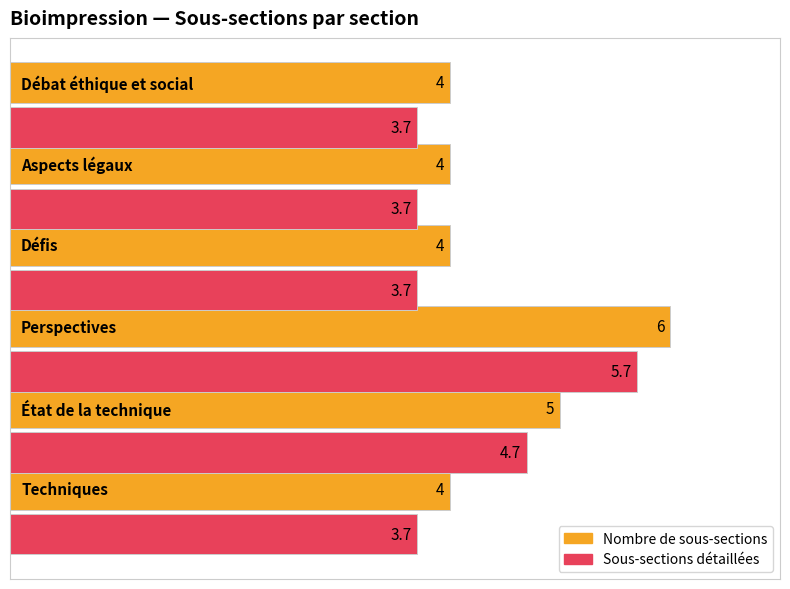

How many data points does each series have?

6